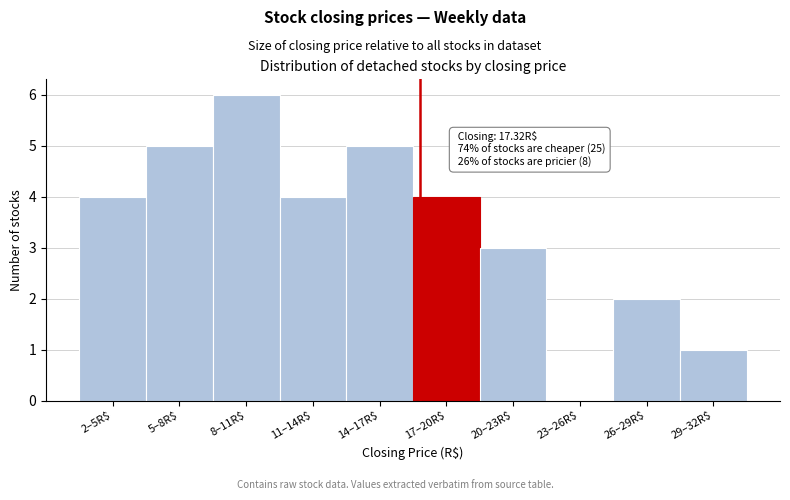

What value does the data have at 20–23R$?

3